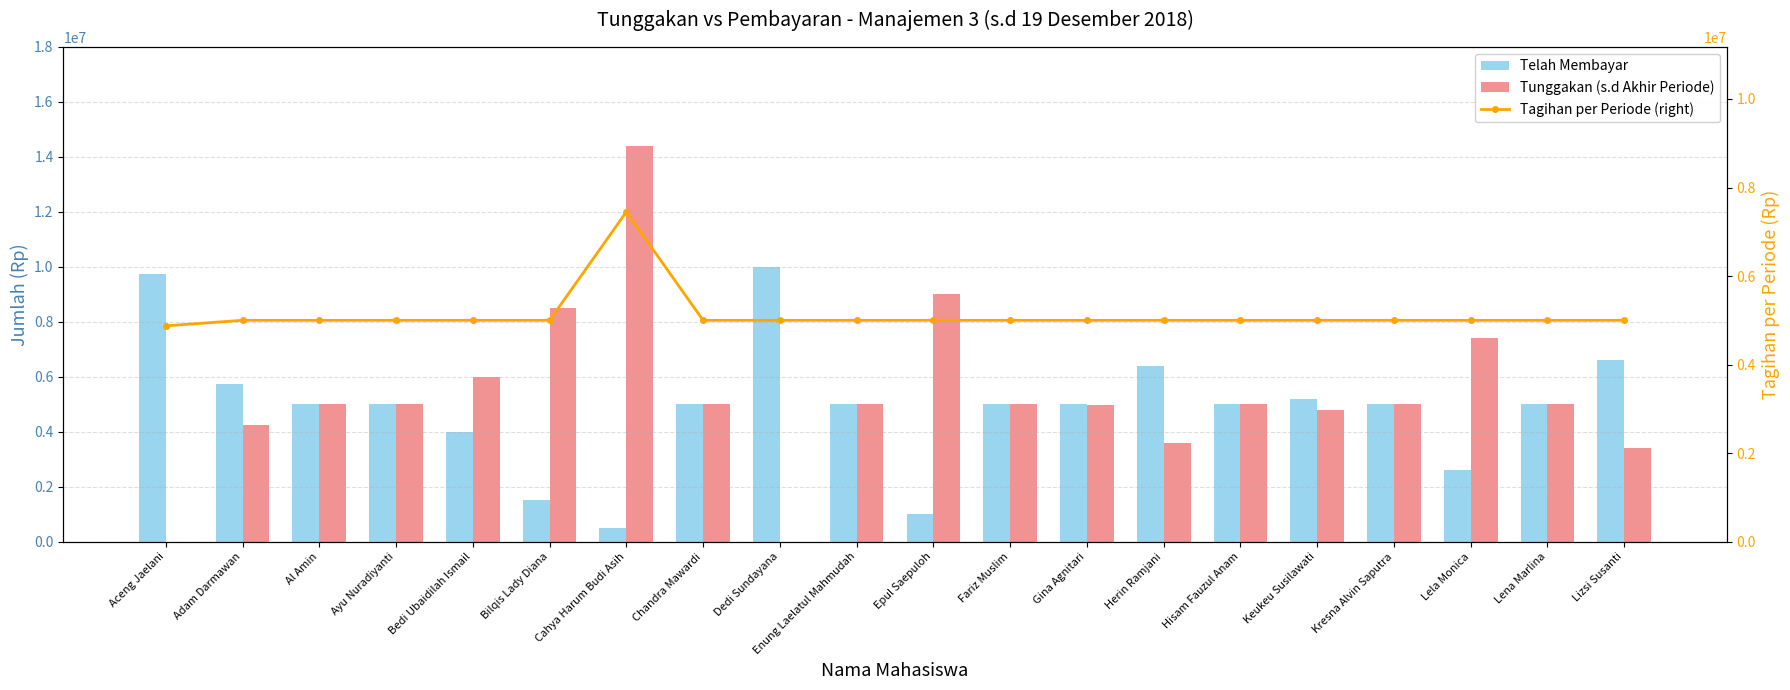

Which has a higher value, Gina Agnitari or Lela Monica?

Gina Agnitari